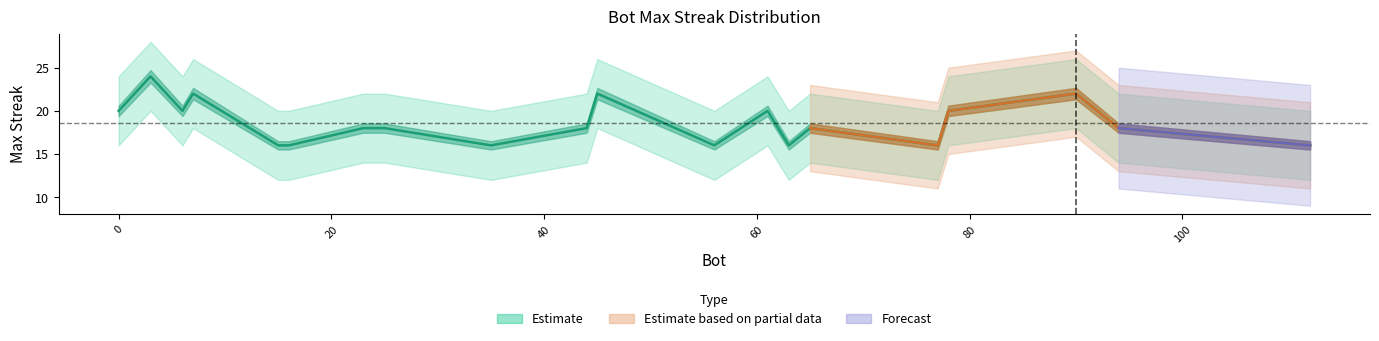

Is it true that the value at 77 is 16?

True